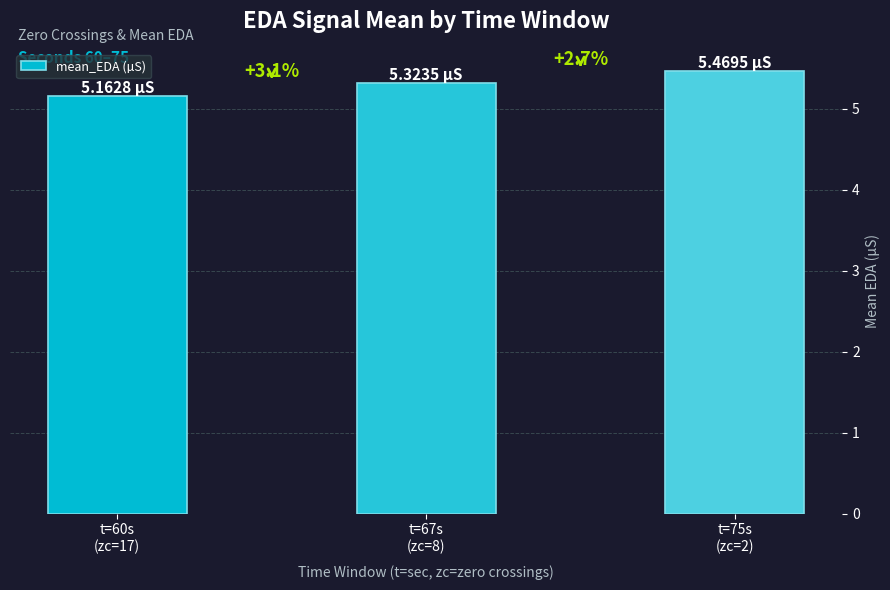

What is the change in value from t=60s
(zc=17) to t=67s
(zc=8)?

+0.2